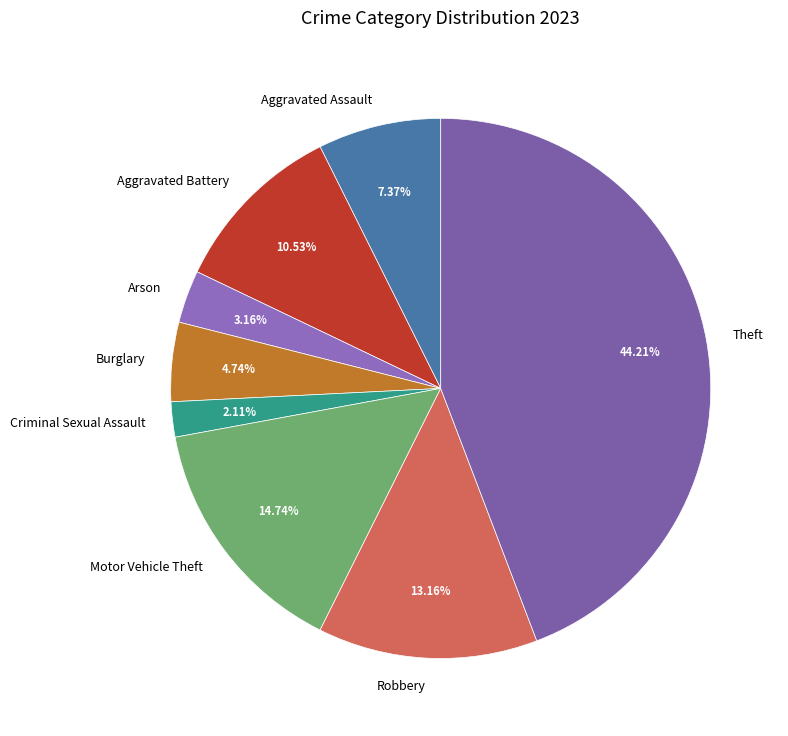

Which slice is the smallest?

Criminal Sexual Assault